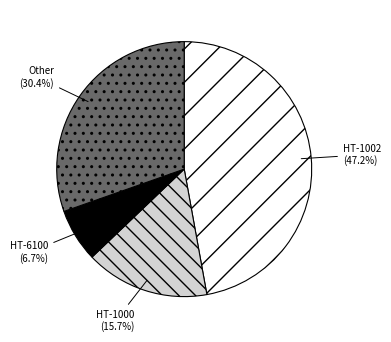

How many slices are in this pie chart?

4